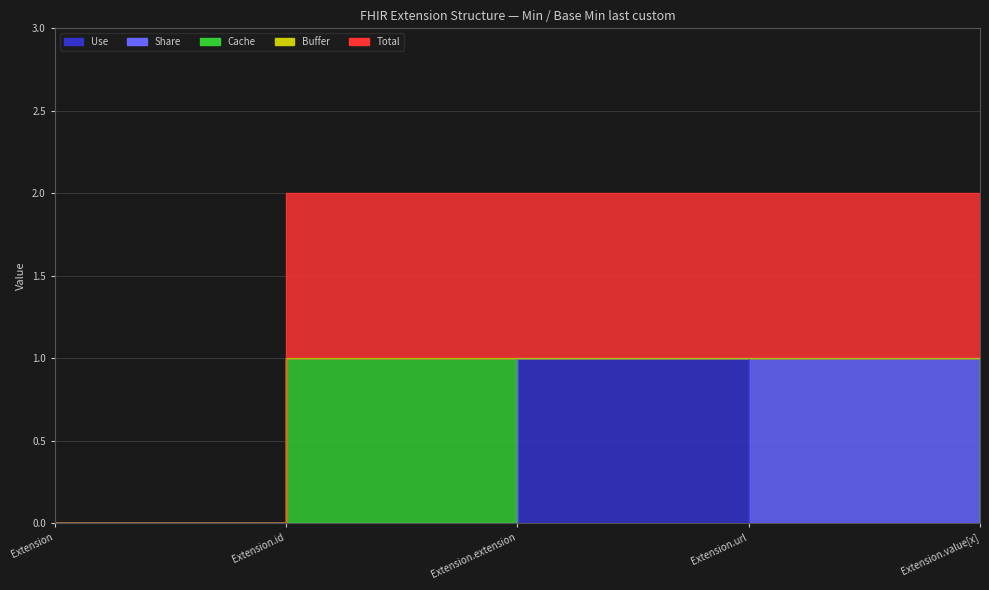

The Cache series shows 0 at Extension.url. True or false?

True